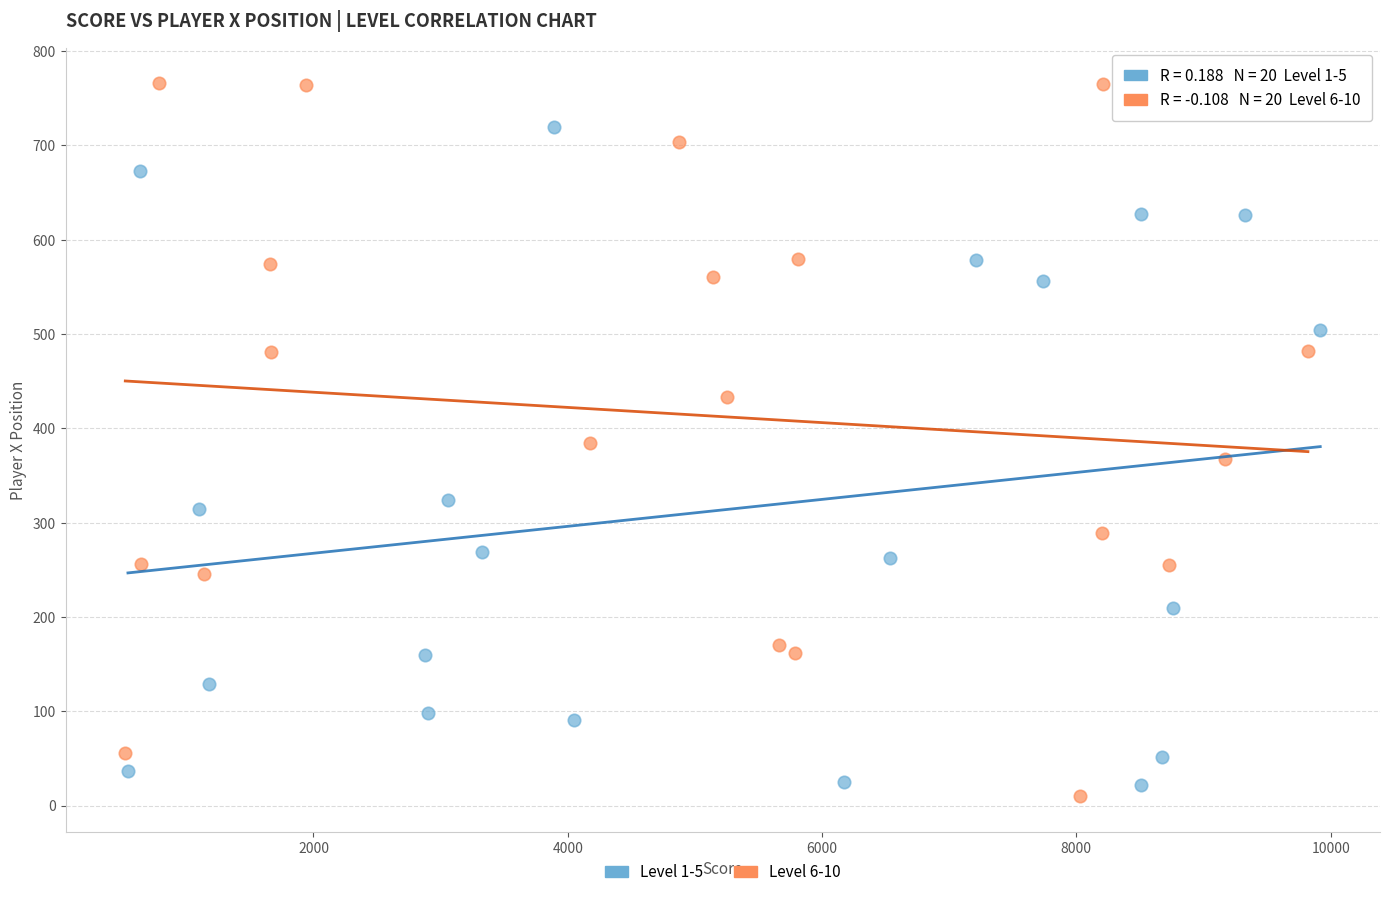

Which series contains the highest Y value?

Level 6-10